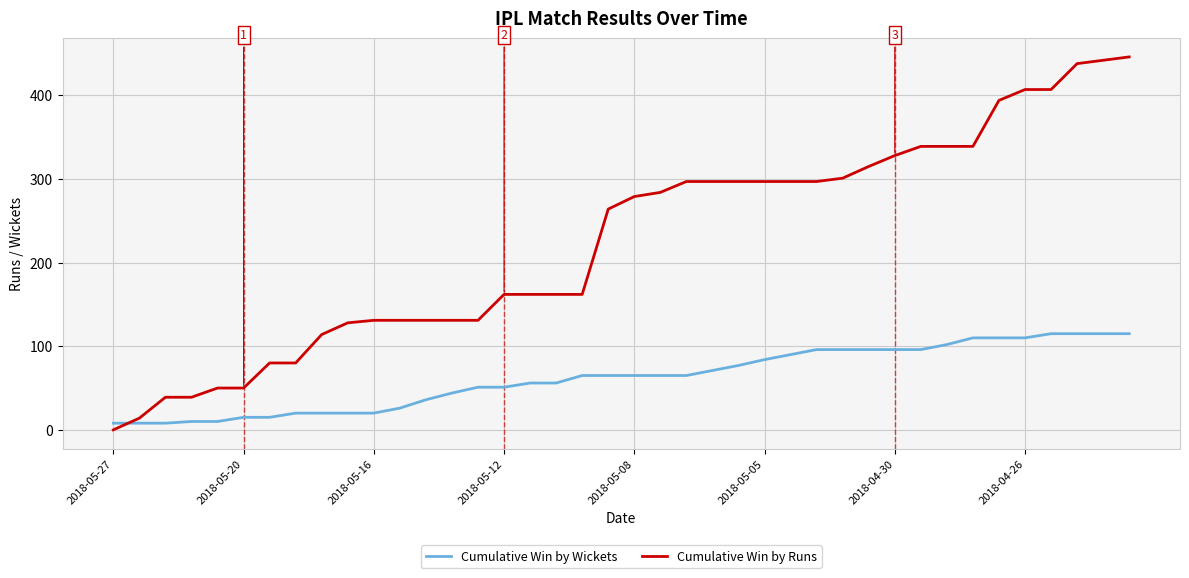

Reading right to left, list all the values displayed in this chart.

Cumulative Win by Wickets: 115	115	115	115	110	110	110	102	96	96	96	96	96	90	84	77	71	65	65	65	65	65	56	56	51	51	44	36	26	20	20	20	20	15	15	10	10	8	8	8
Cumulative Win by Runs: 446	442	438	407	407	394	339	339	339	328	315	301	297	297	297	297	297	297	284	279	264	162	162	162	162	131	131	131	131	131	128	114	80	80	50	50	39	39	14	0